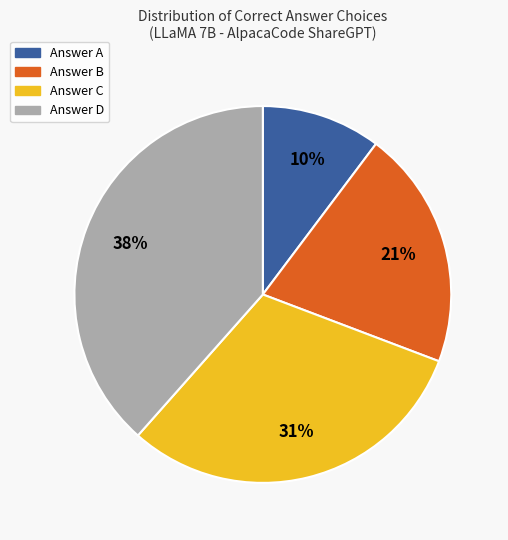

To the nearest percent, what percentage of the pie is Answer C?

31%